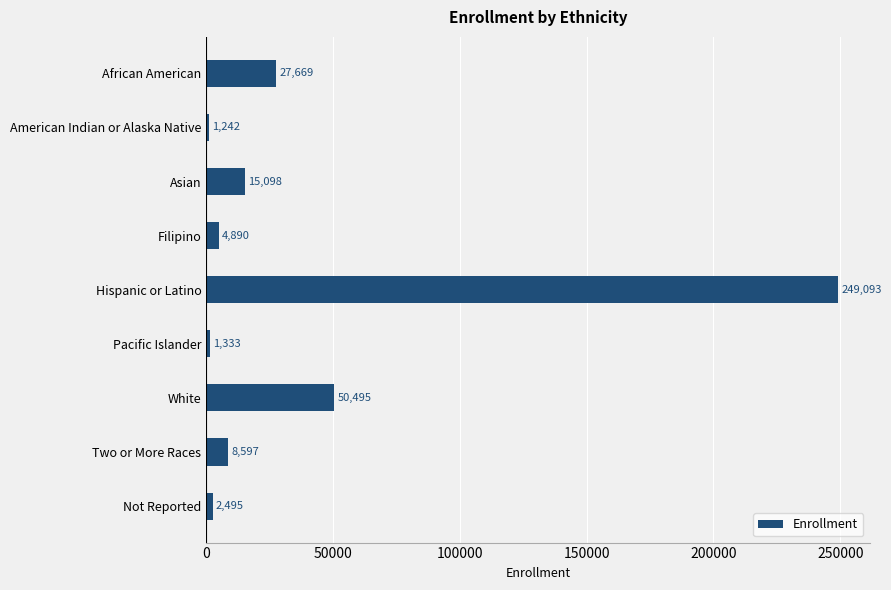

What is the difference between the maximum and second lowest values?

247760